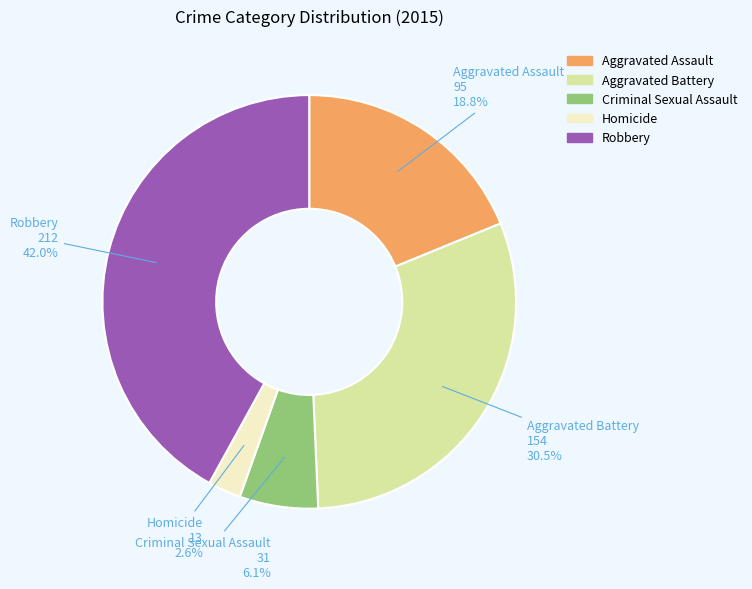

Between Aggravated Assault and Aggravated Battery, which is larger?

Aggravated Battery